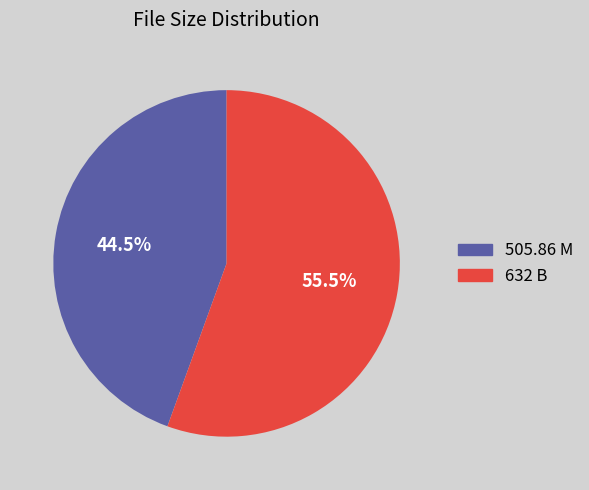

To the nearest percent, what is the combined percentage of 505.86 M and 632 B?

100%